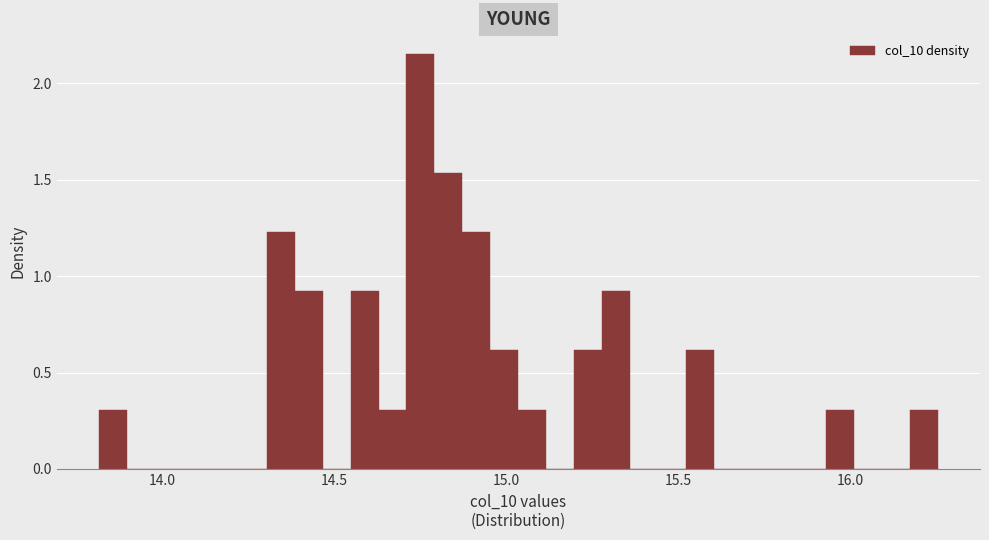

Around what value on the x-axis is the tallest bar? Give the approximate position of its centre, as read against the axis.

14.75